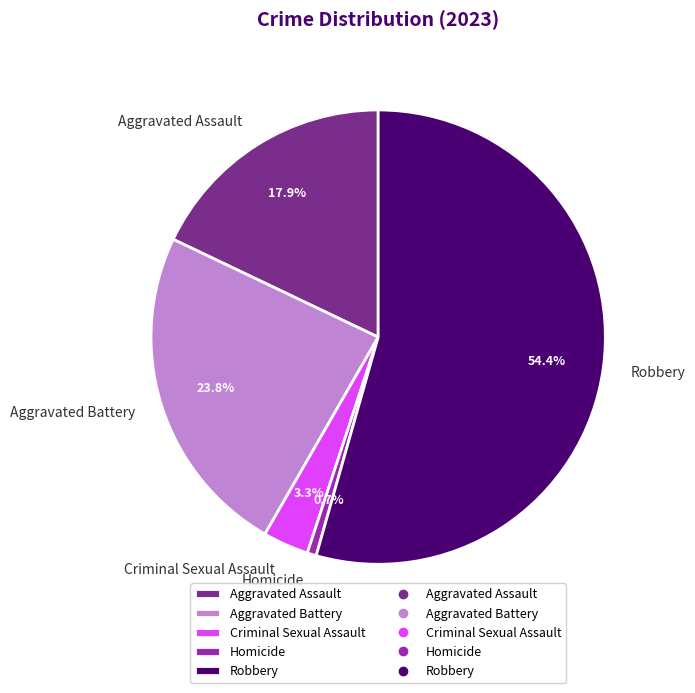

What percentage is the Aggravated Battery slice, to the nearest percent?

24%